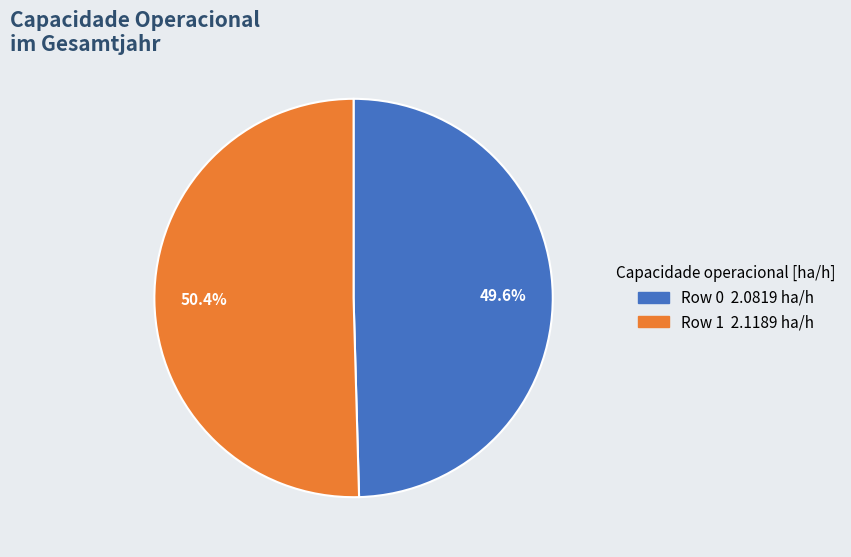

True or false: Row 0 accounts for 50% of the total.

True